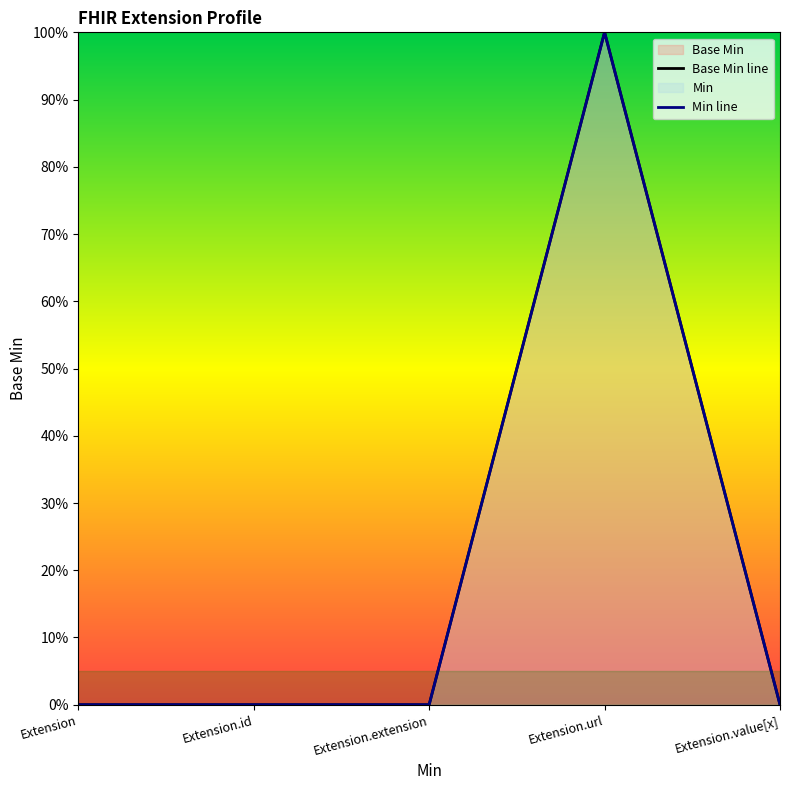

How many lines are shown in the chart?

1